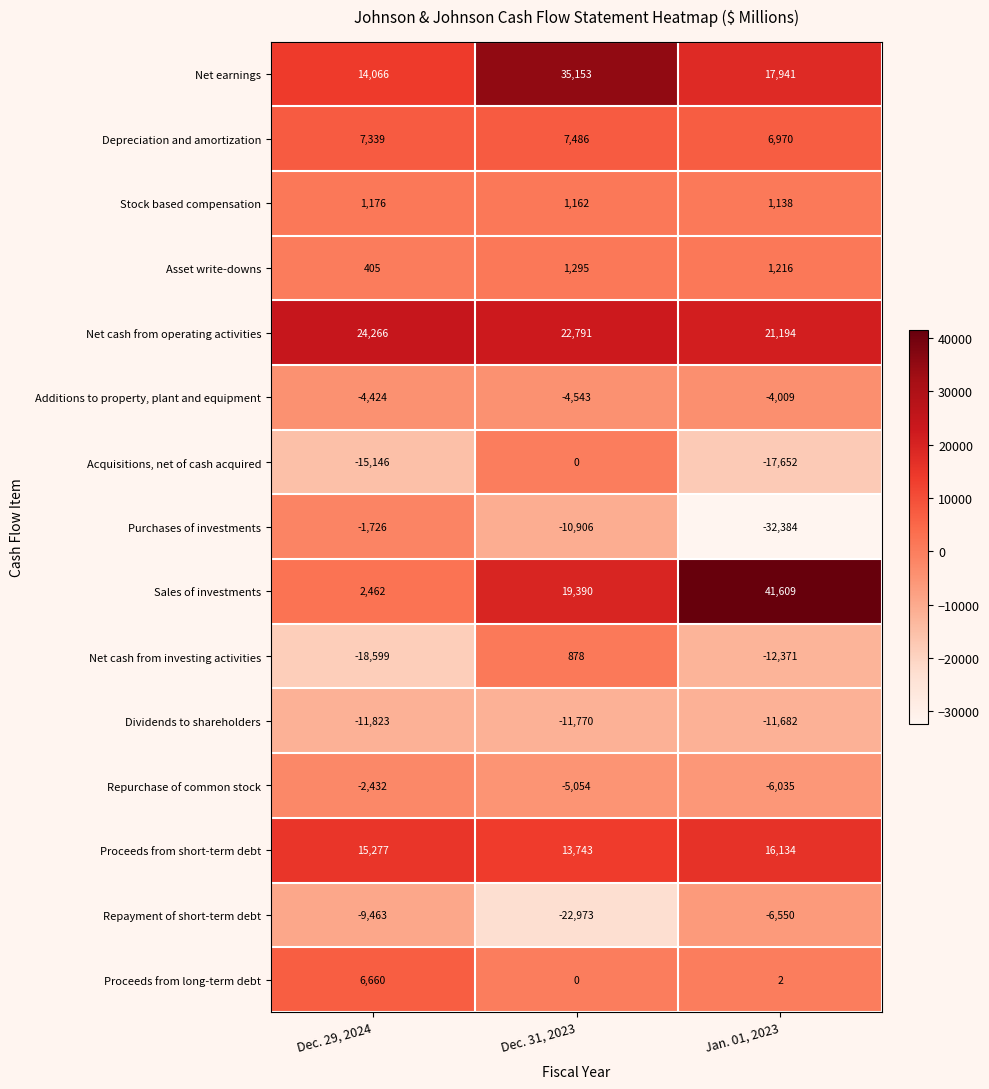

At Jan. 01, 2023, list the series in order from smallest to largest.

Purchases of investments, Acquisitions, net of cash acquired, Net cash from investing activities, Dividends to shareholders, Repayment of short-term debt, Repurchase of common stock, Additions to property, plant and equipment, Proceeds from long-term debt, Stock based compensation, Asset write-downs, Depreciation and amortization, Proceeds from short-term debt, Net earnings, Net cash from operating activities, Sales of investments